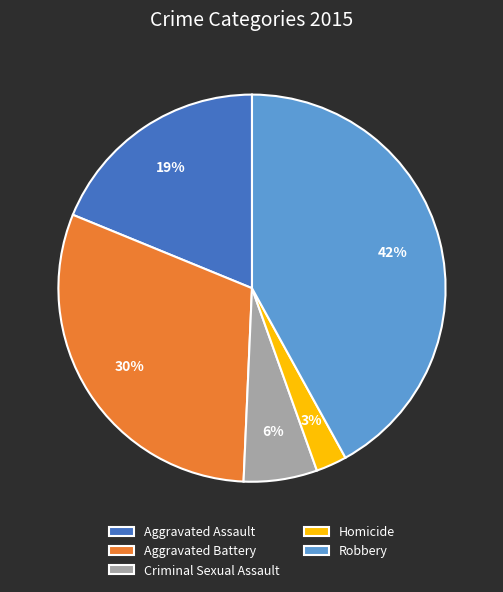

Is Aggravated Assault the majority of the pie?

No